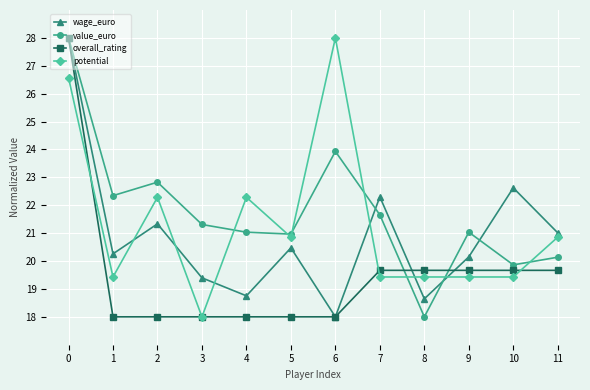

How many interior local valleys does the value_euro series have?

4